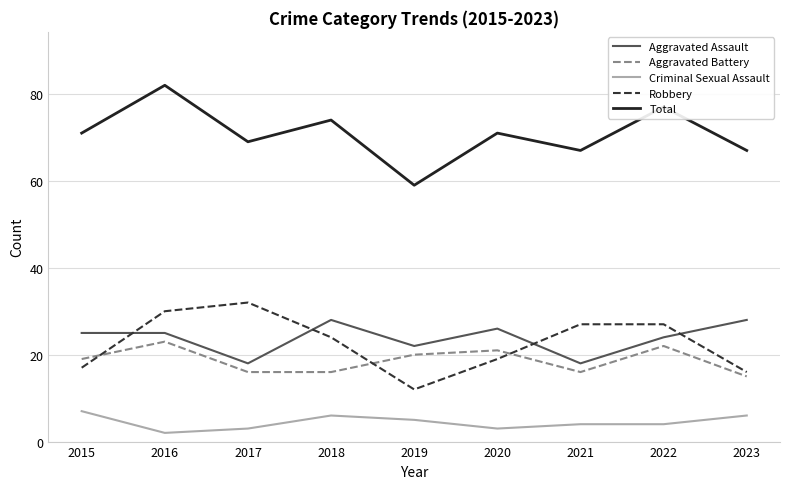

What is the sum of all Aggravated Assault values?

214